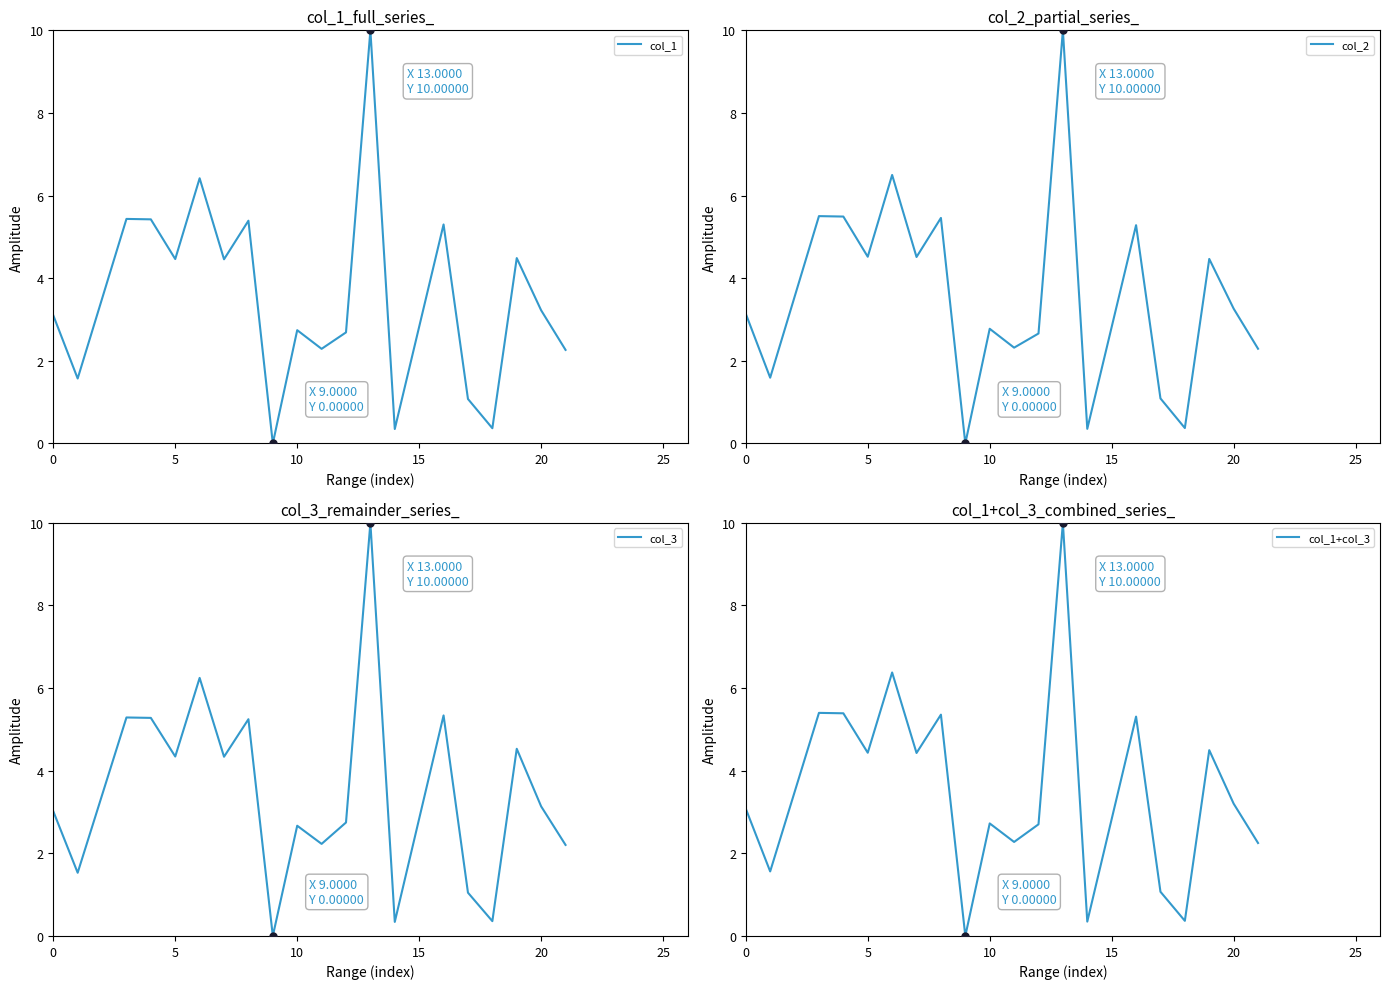

Which series ends up on top after the final intersection of col_1 and col_3?

col_1